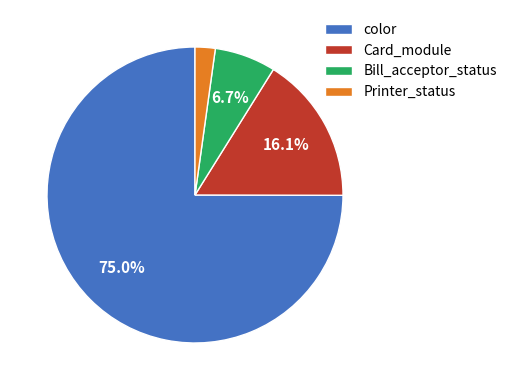

Between Bill_acceptor_status and Printer_status, which is larger?

Bill_acceptor_status